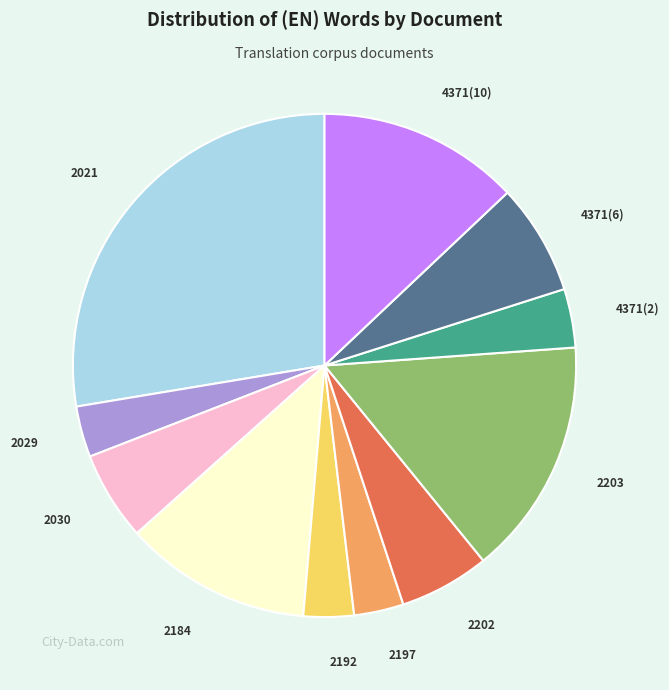

How many slices are in this pie chart?

11